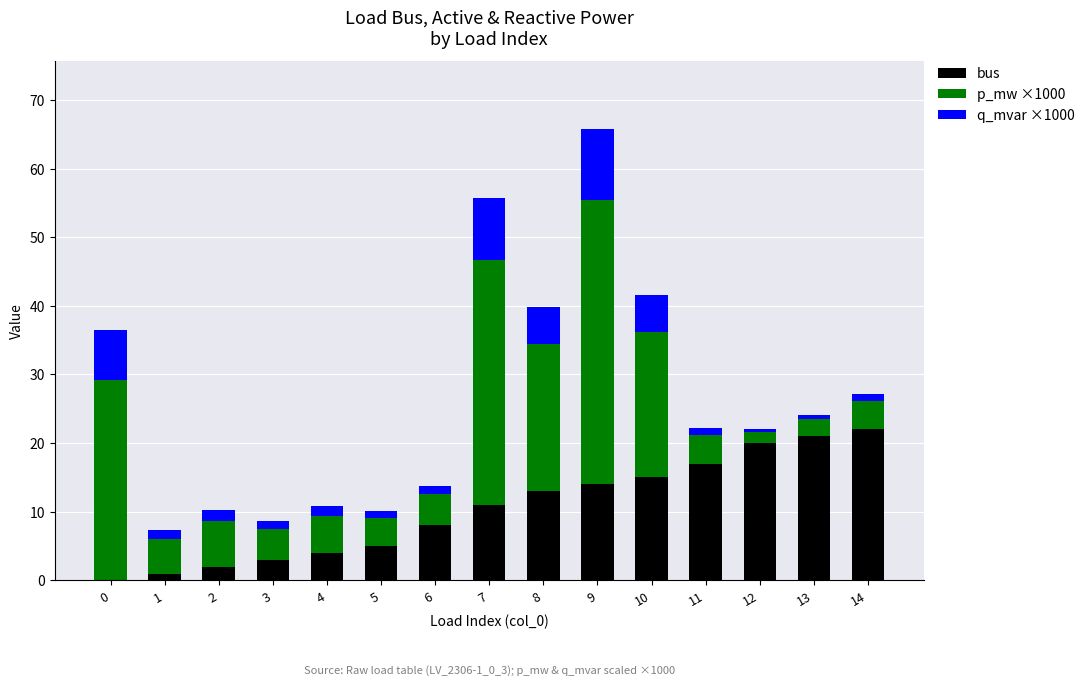

The bus series shows 28.6 at 11. True or false?

False